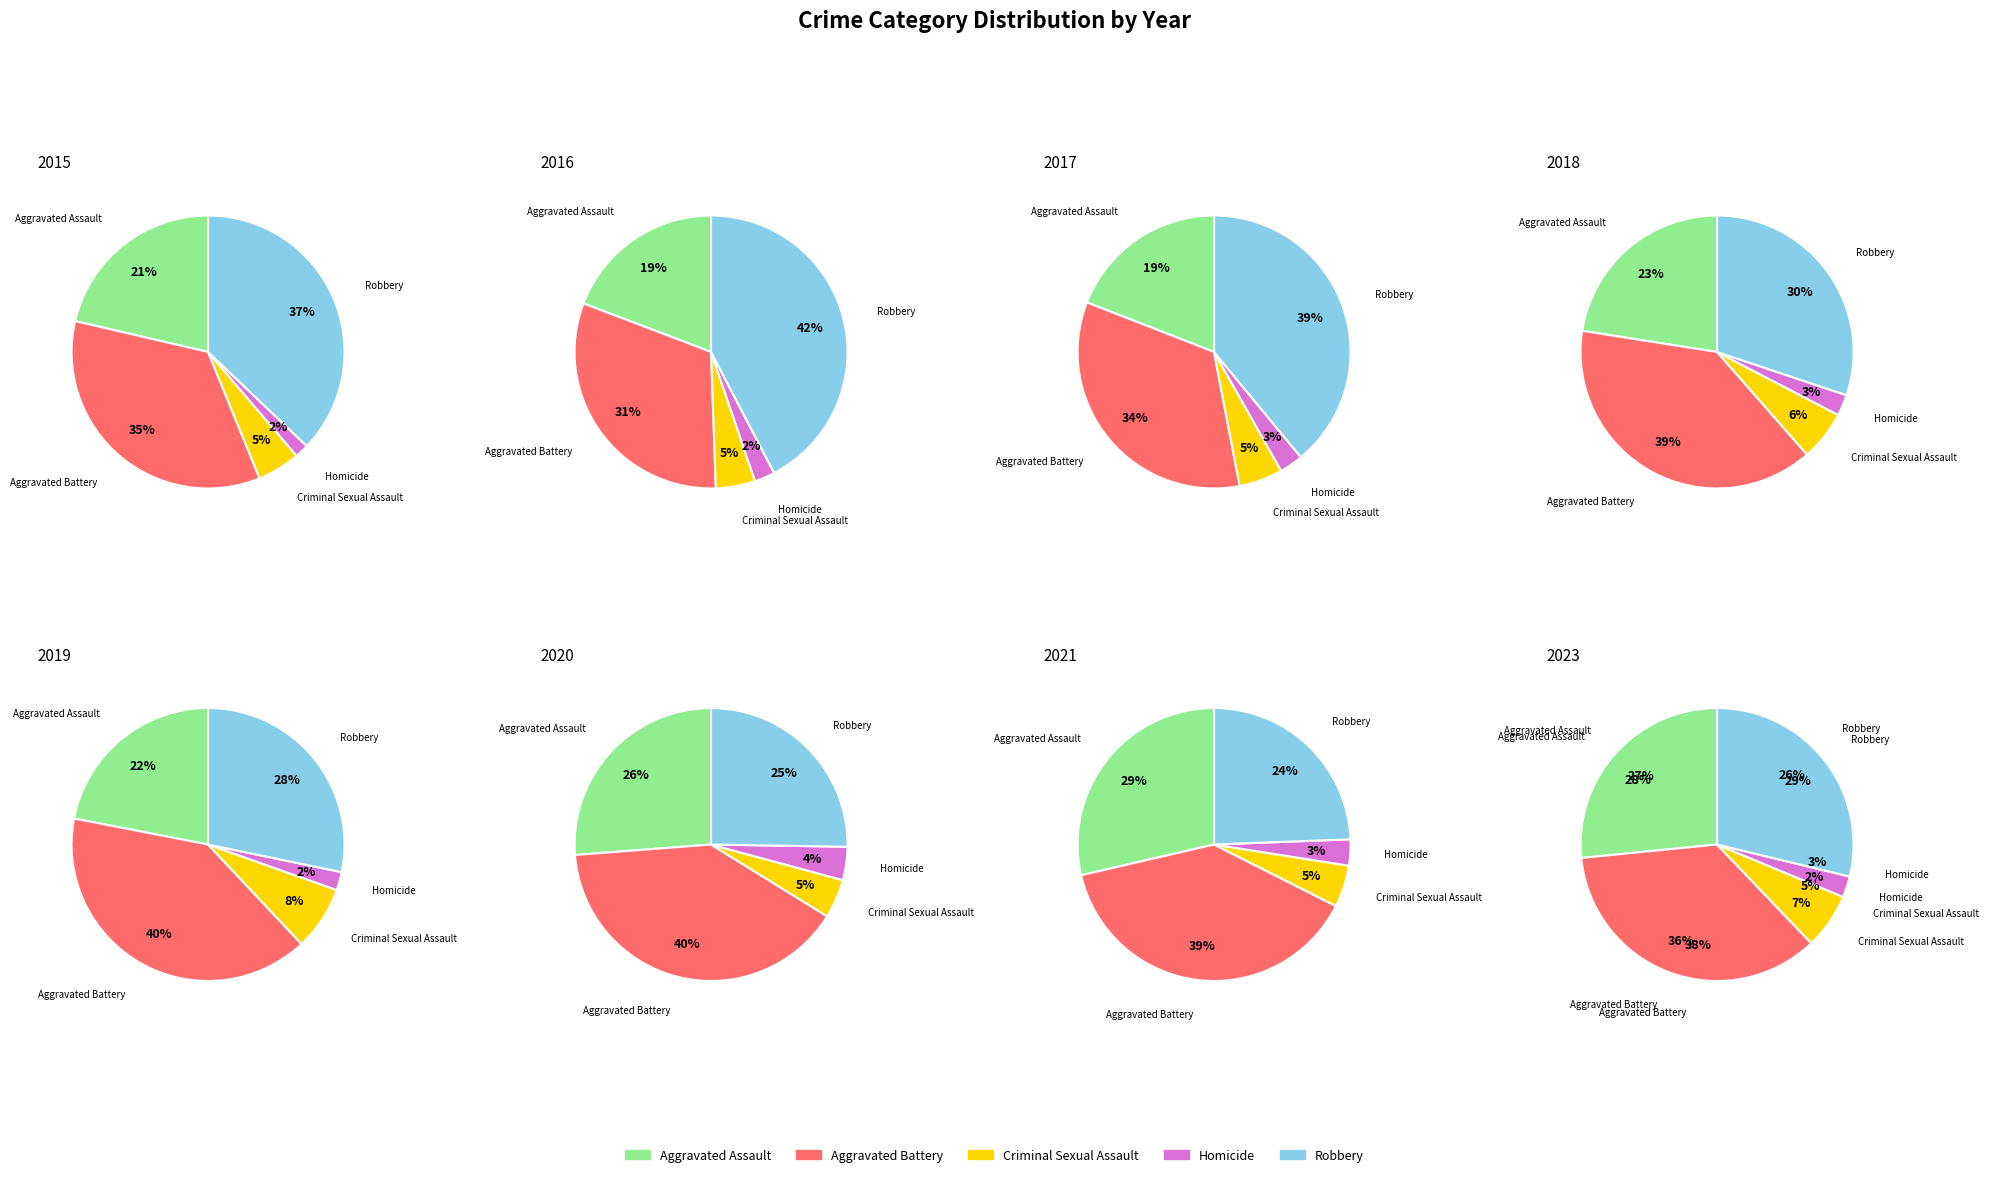

Does 2 represent more than half of the total?

No